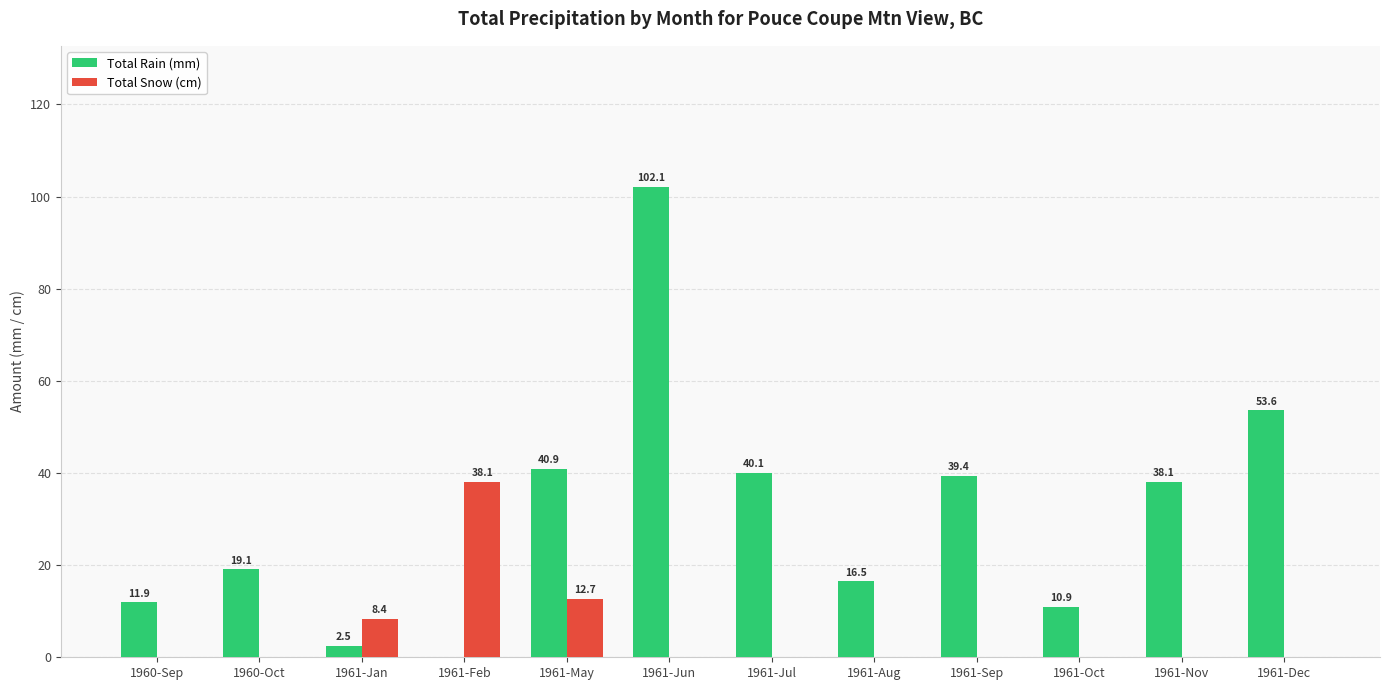

What are all the series names shown in the legend?

Total Rain (mm), Total Snow (cm)